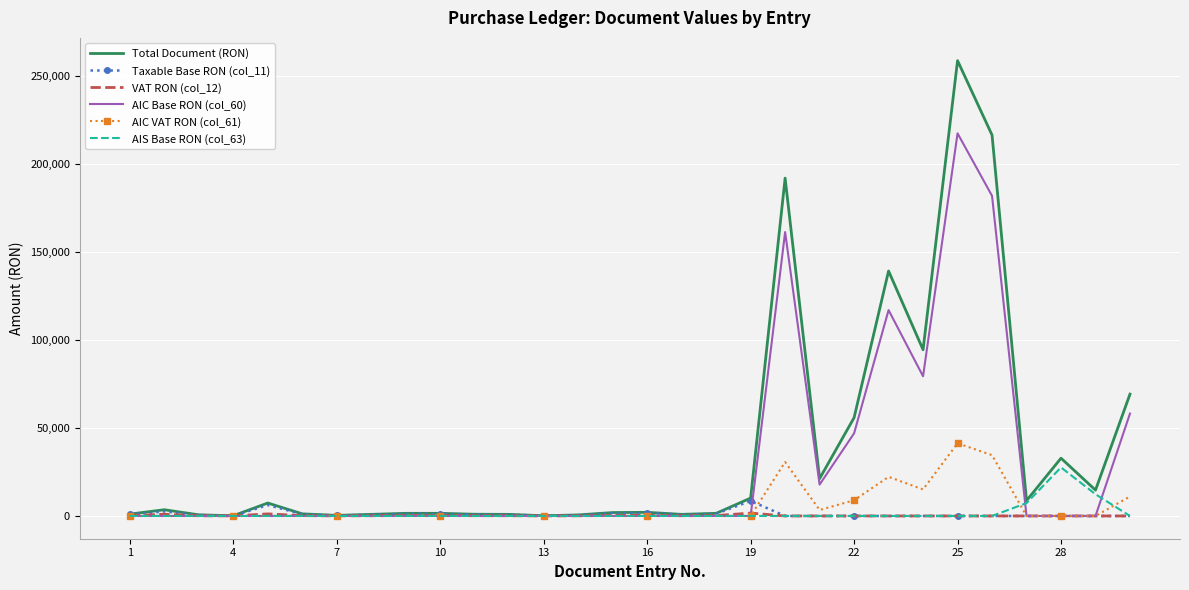

Which series has the largest range (max minus min)?

Total Document (RON)